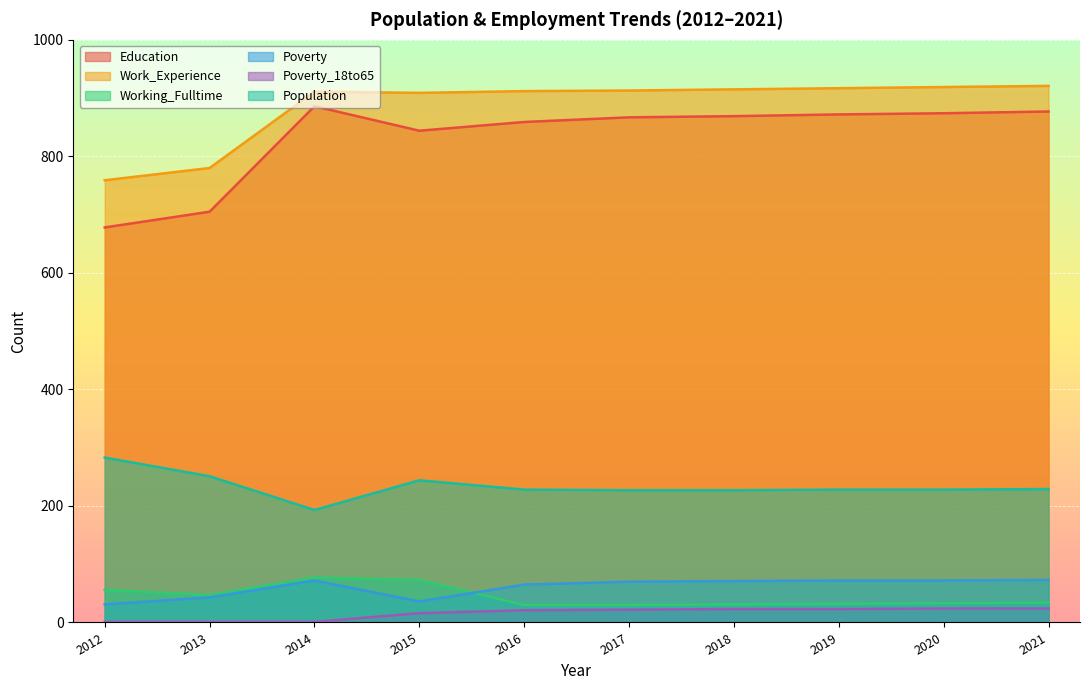

How many values in the Poverty series are below 71?

5